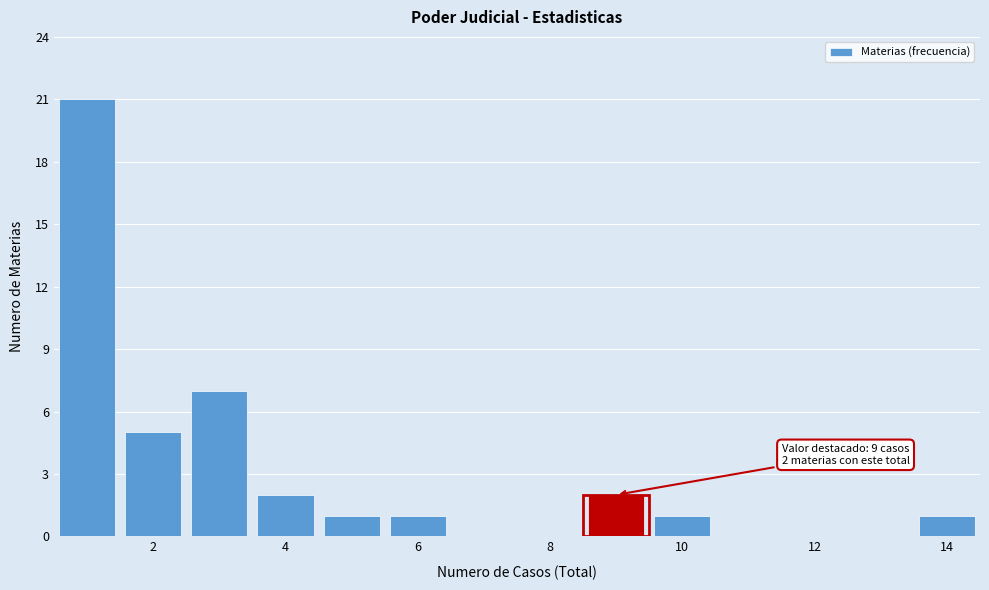

Which range on the x-axis has the tallest bar?

0.5 to 1.5